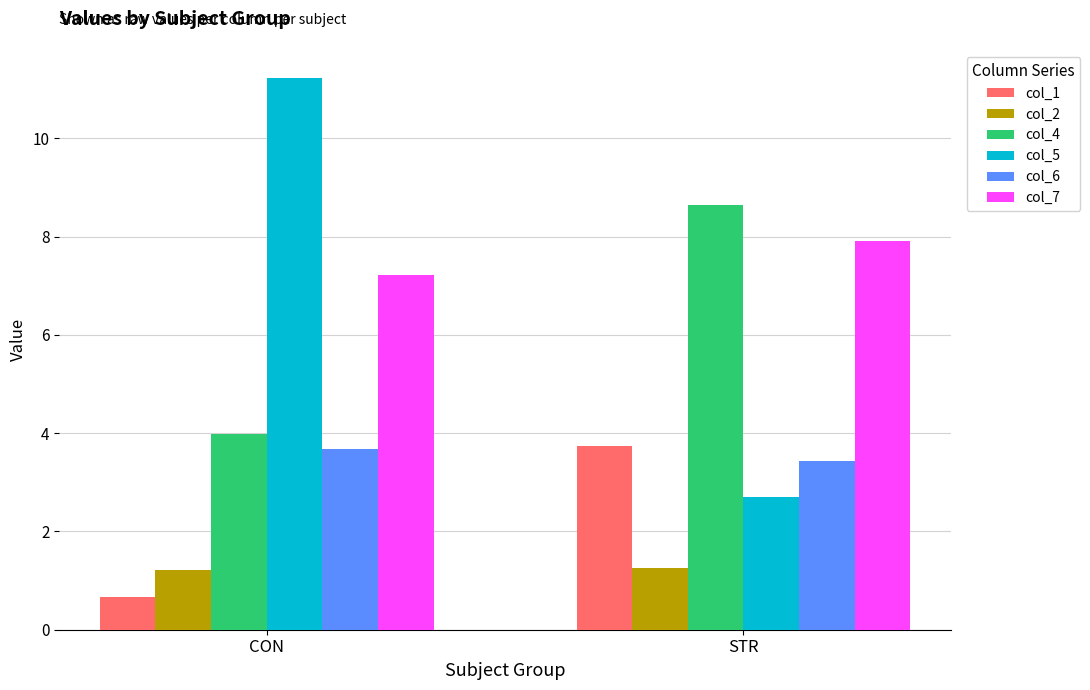

Count the col_4 values in the range 3 to 8.

1